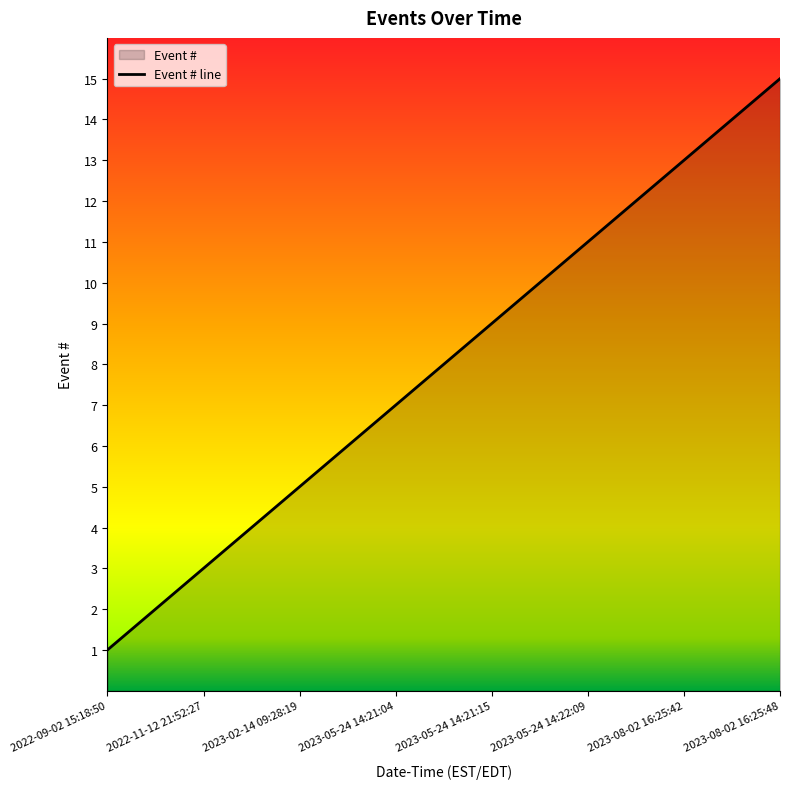

How many lines are shown in the chart?

1